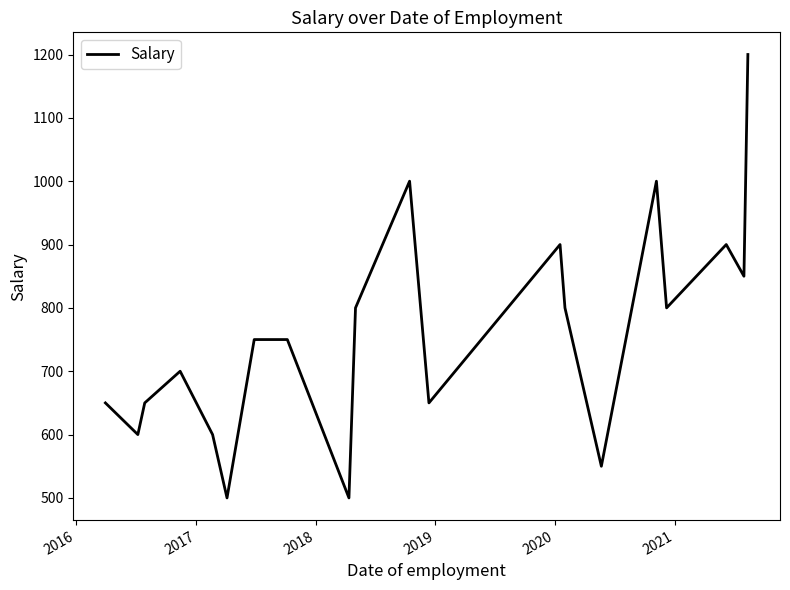

What is the maximum value shown in the chart?

1200